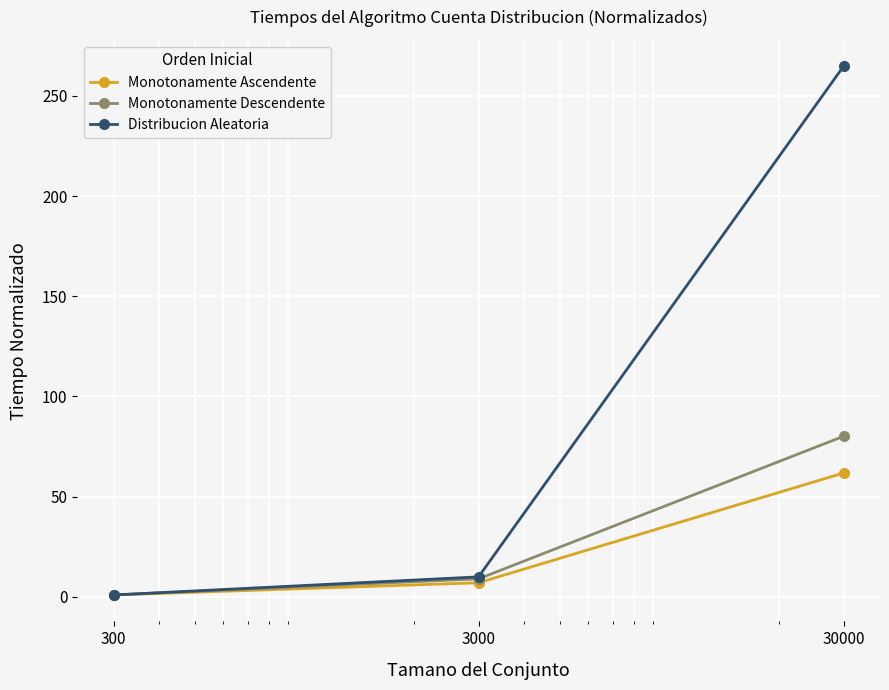

Which series has the largest range (max minus min)?

Distribucion Aleatoria